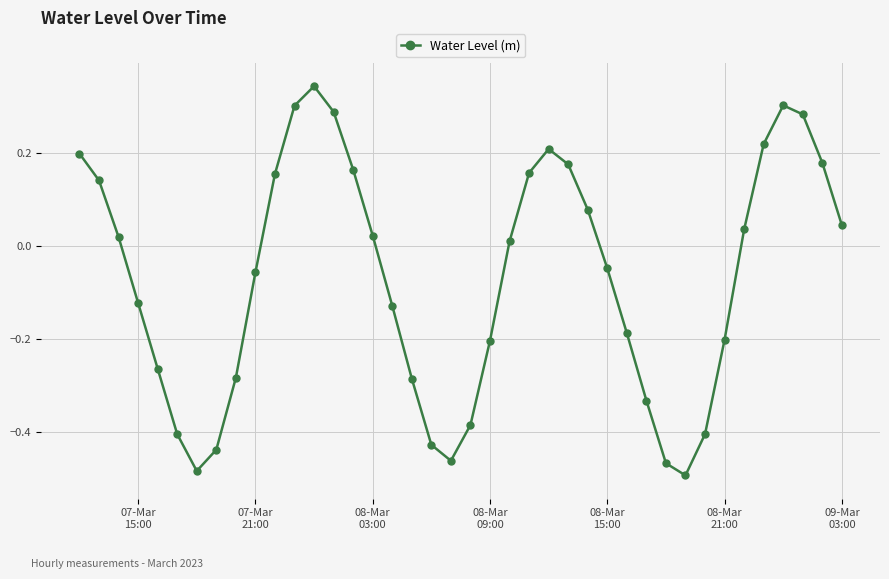

How many values are below zero?

20